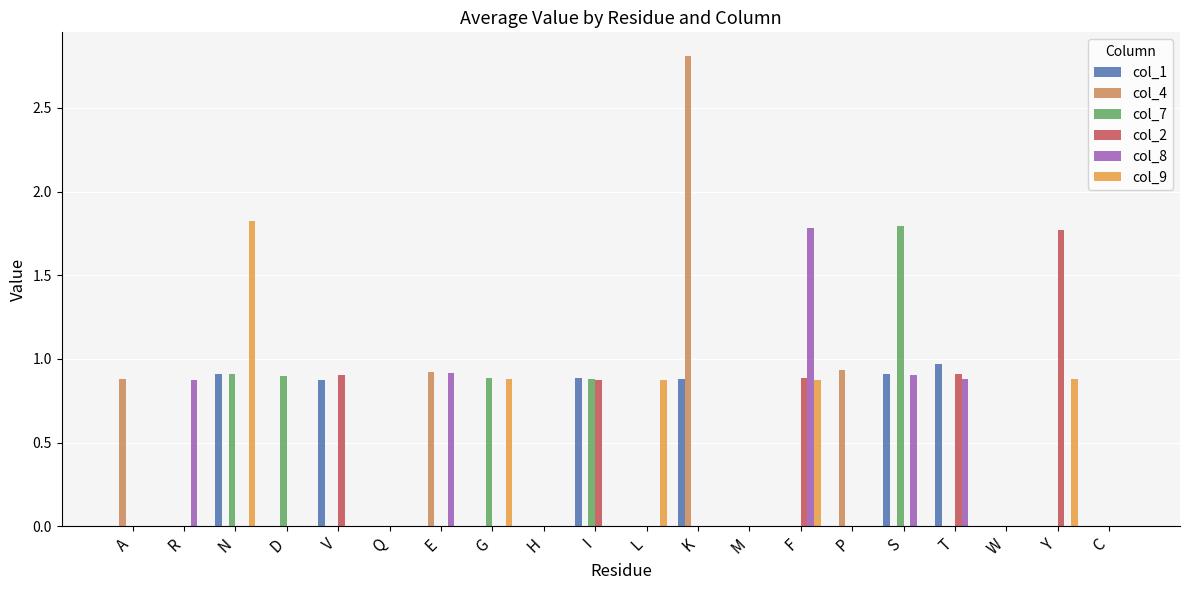

The value of col_2 at G is 0.0. True or false?

True